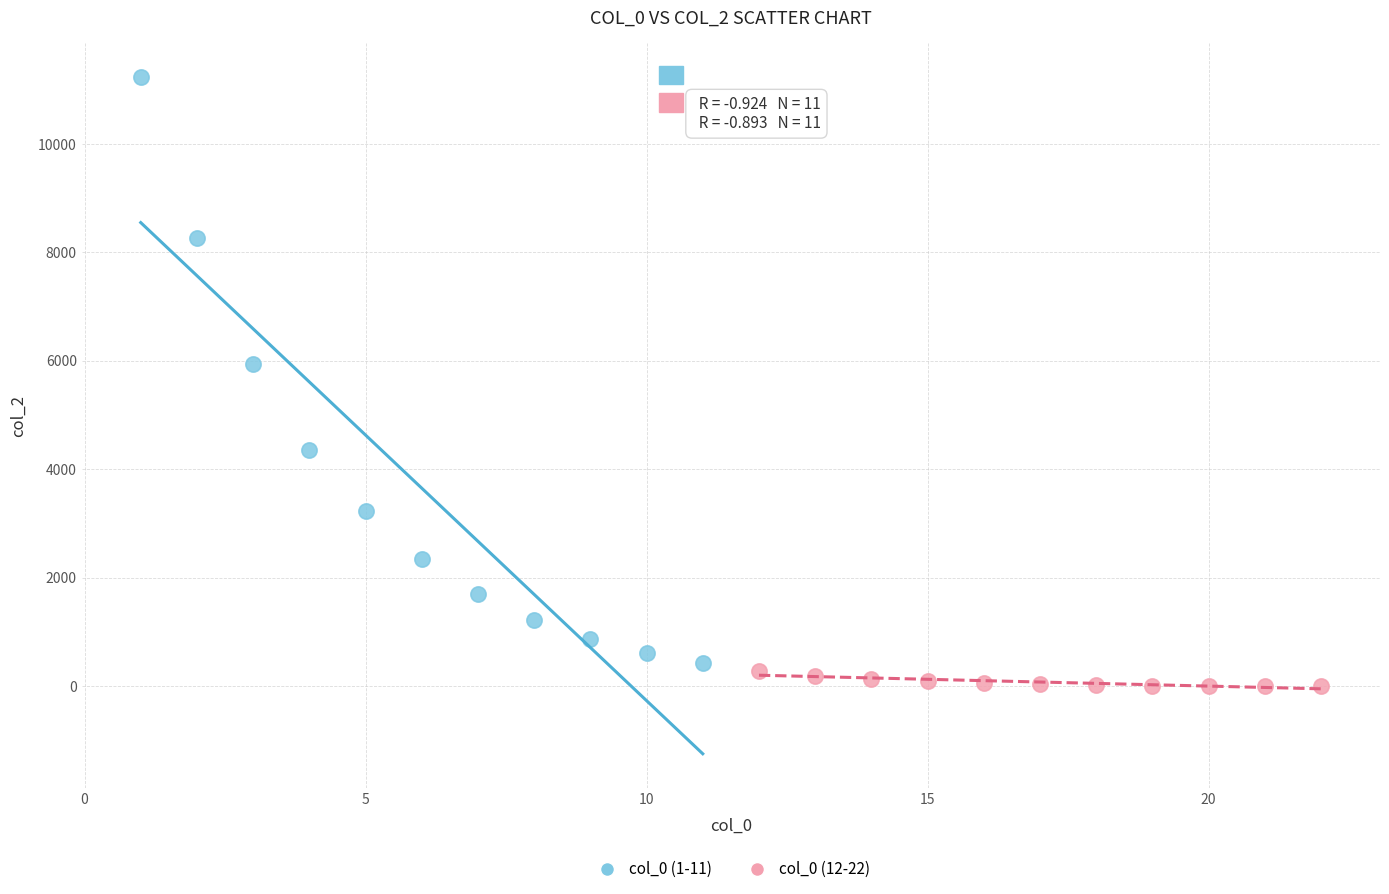

Which series has the widest spread of Y values?

col_0 (1-11)